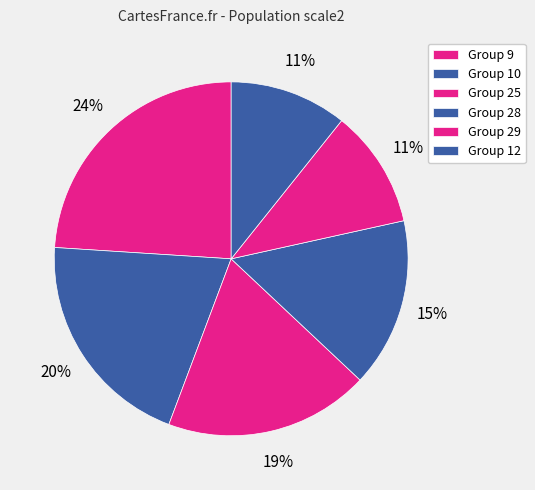

What is the largest slice in the pie chart?

9